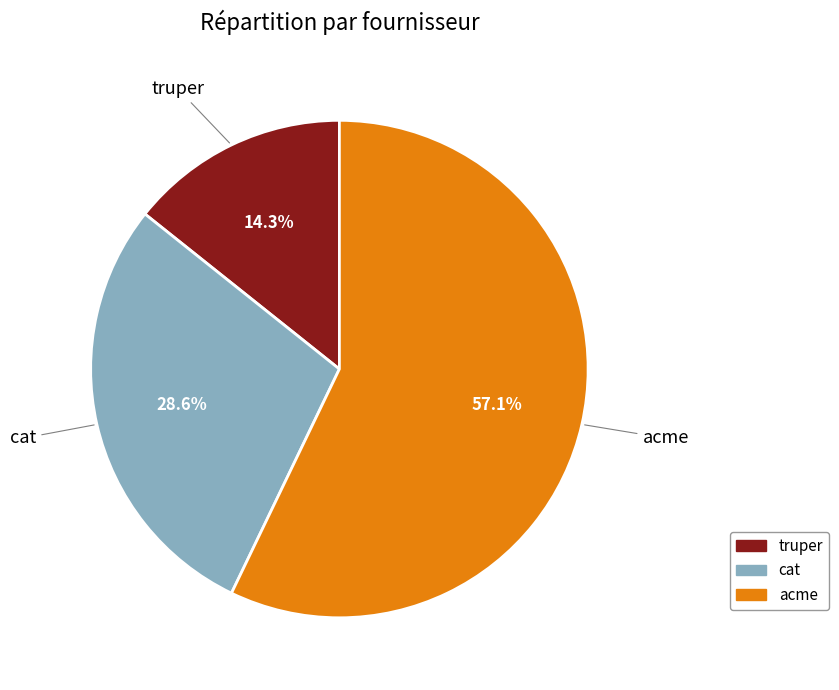

What percentage is NOT represented by acme?

42.9%